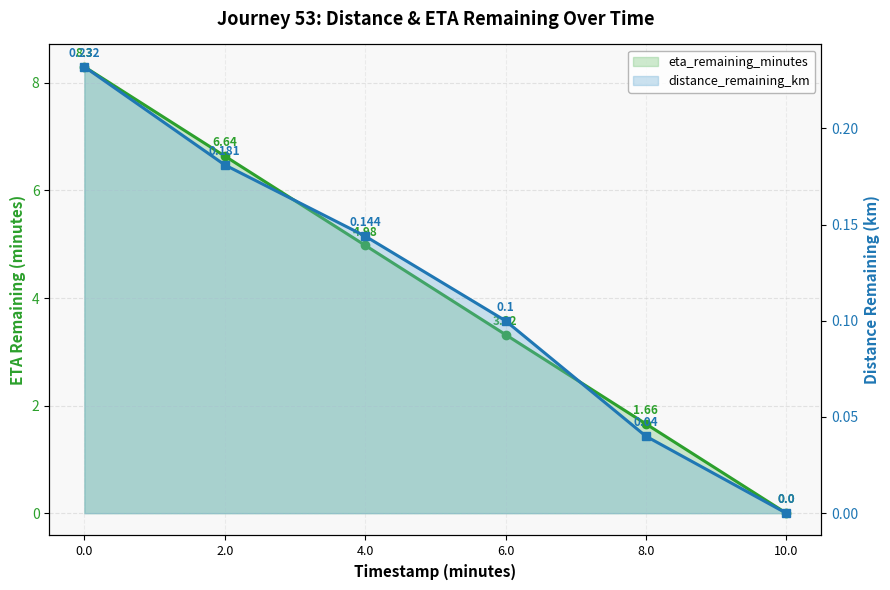

How many distinct data groups are displayed?

2